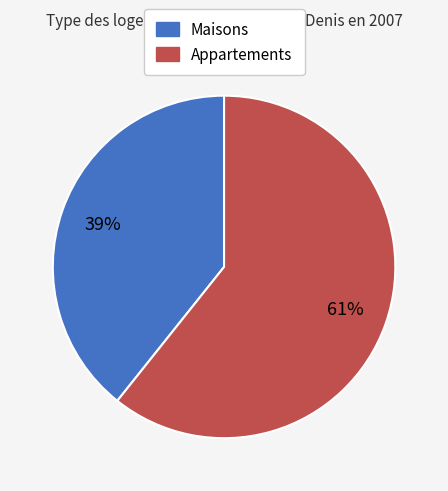

To the nearest percent, what is the average slice percentage?

50%